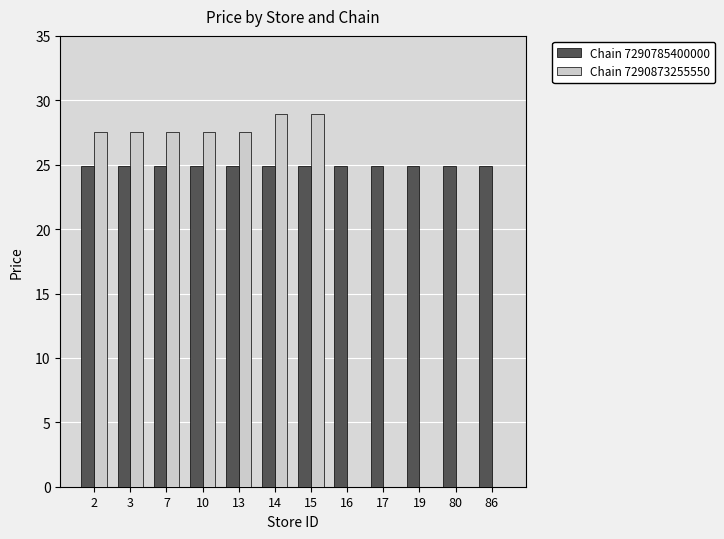

The value of Chain 7290785400000 at 7 is 5.9. True or false?

False